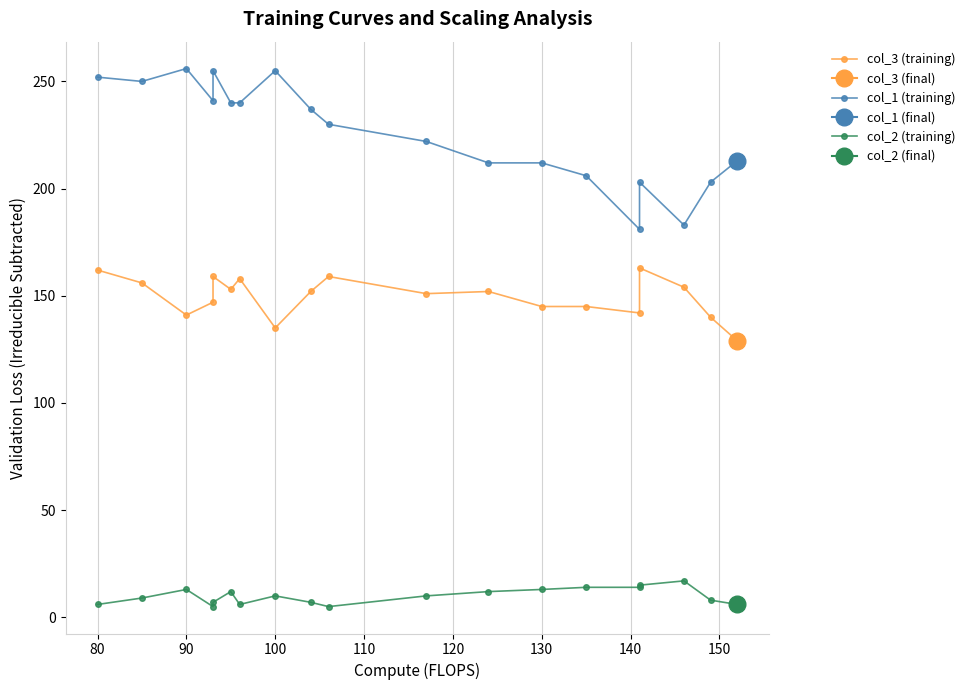

What position from the right is 100?

12